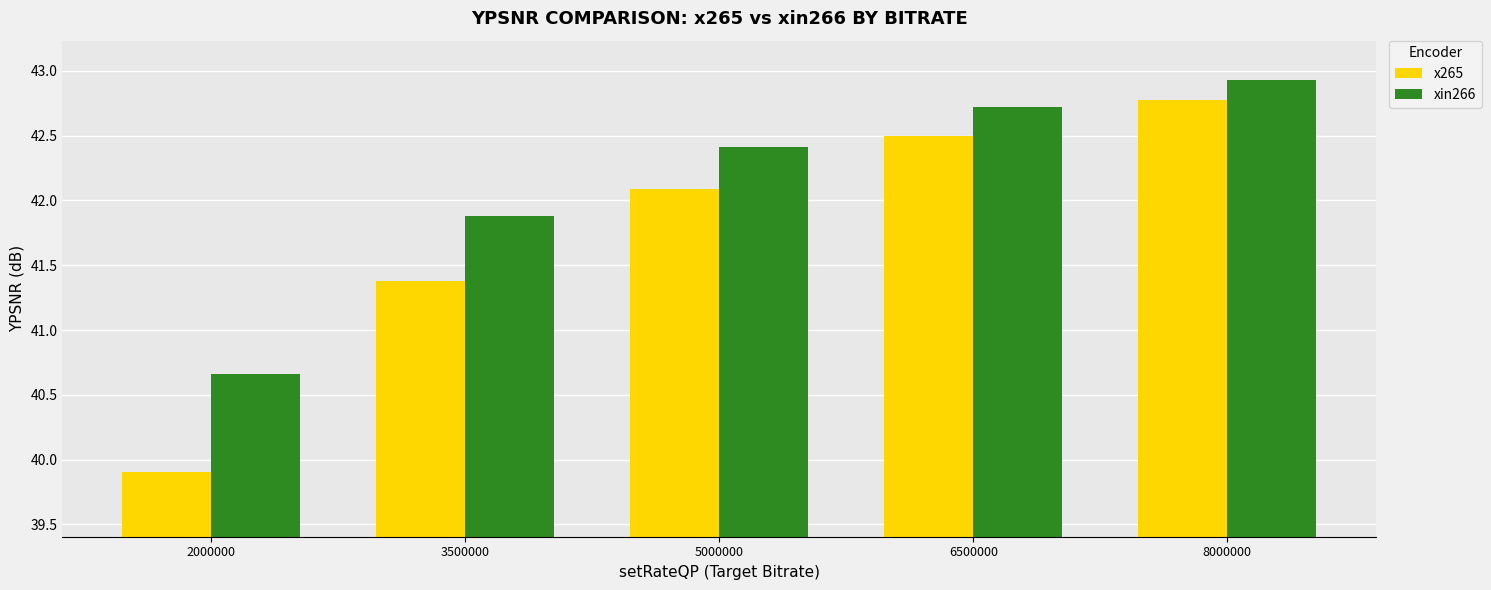

At which category does the chart reach its peak across all series?

8000000